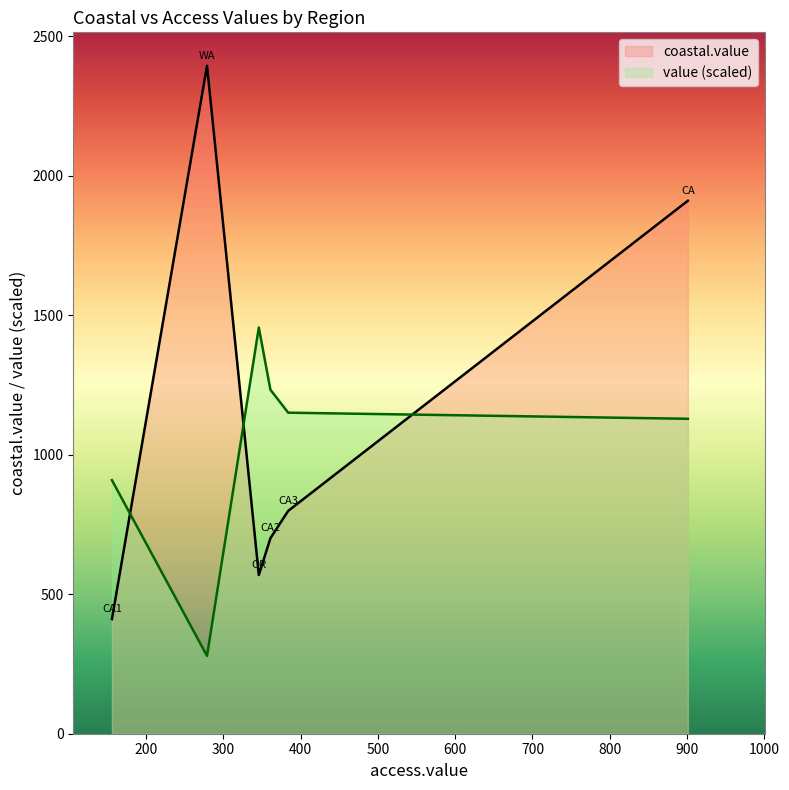

What is the difference between the maximum and minimum values in the value series?

0.5